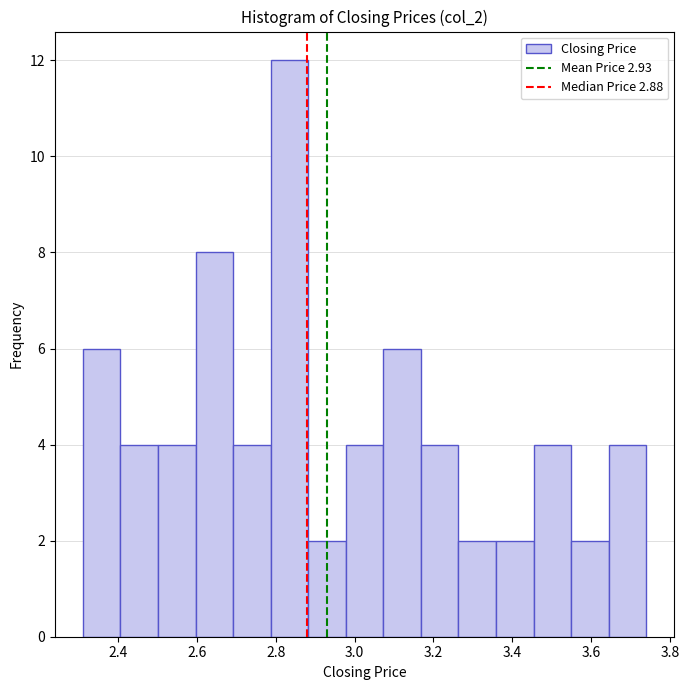

How tall is the bar that spans 3.16 to 3.26 on the x-axis? Neither the bar edges nor the heights are printed on the chart, so give them approximately, as read against the axes.

4